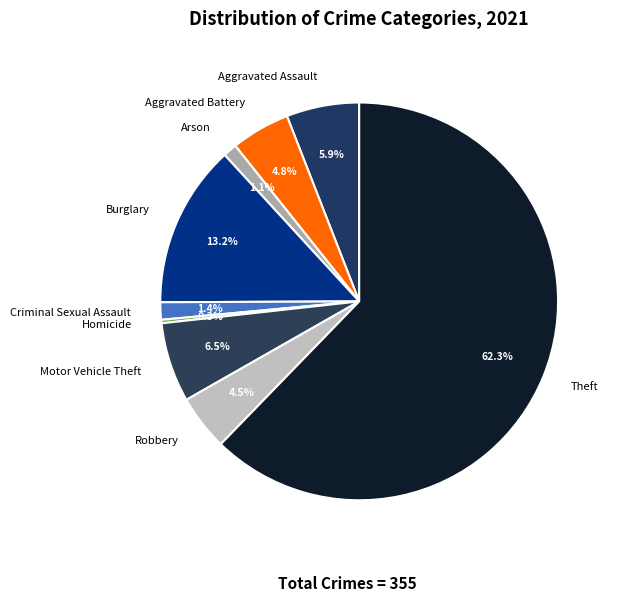

What percentage is the Criminal Sexual Assault slice, to the nearest percent?

1%